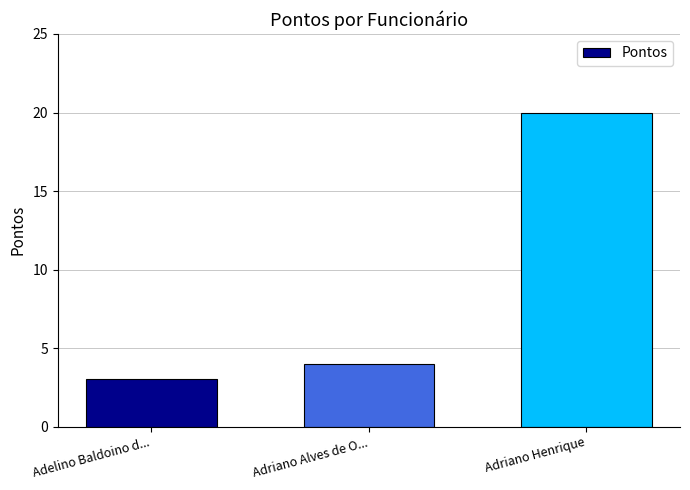

What is the value of the 3rd bar from the left?

20